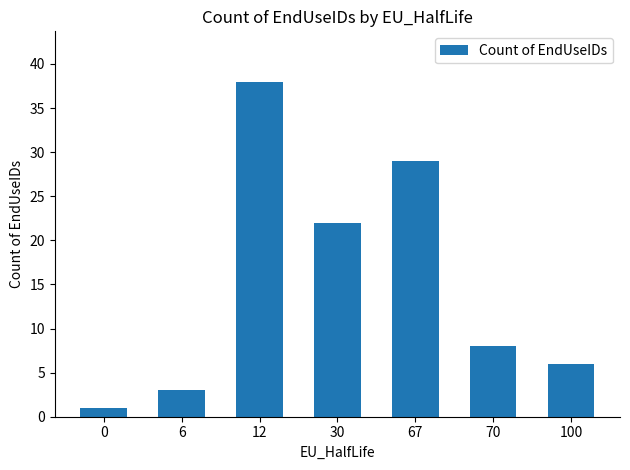

What is the value of the 6th bar from the left?

8